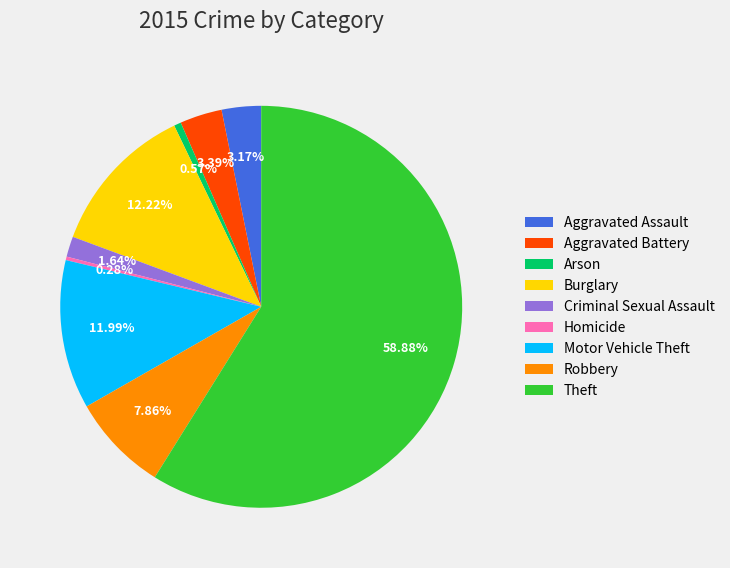

To the nearest percent, what is the difference between the largest and smallest slice percentages?

59%